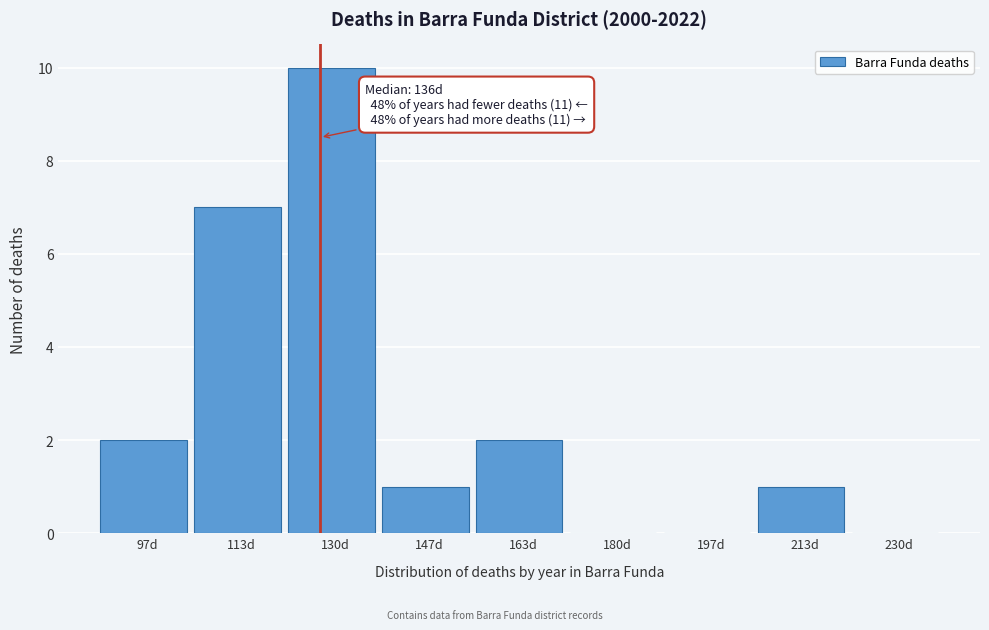

Reading left to right, extract all data points from this chart.

97d=2	113d=7	130d=10	147d=1	163d=2	180d=0	197d=0	213d=1	230d=0